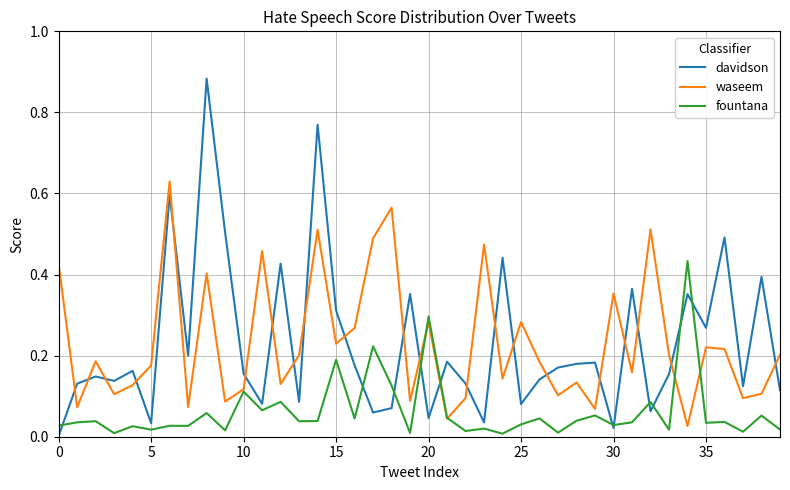

What is the sum of all waseem values?

9.2